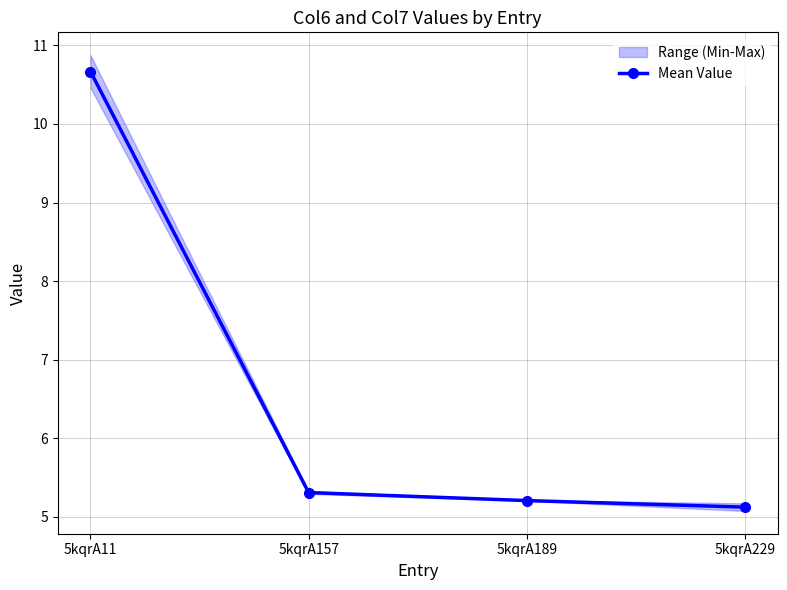

At which category does the chart reach its minimum across all series?

5kqrA229